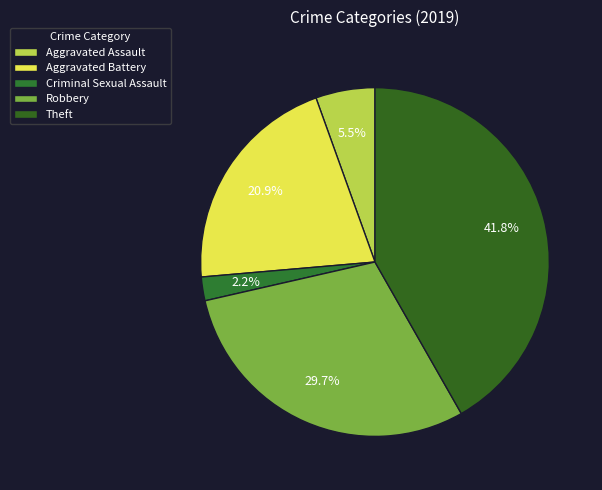

What is the smallest slice in the pie chart?

Criminal Sexual Assault